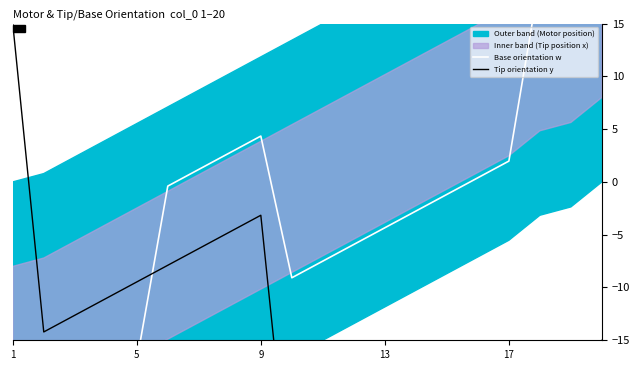

How many lines are shown in the chart?

2